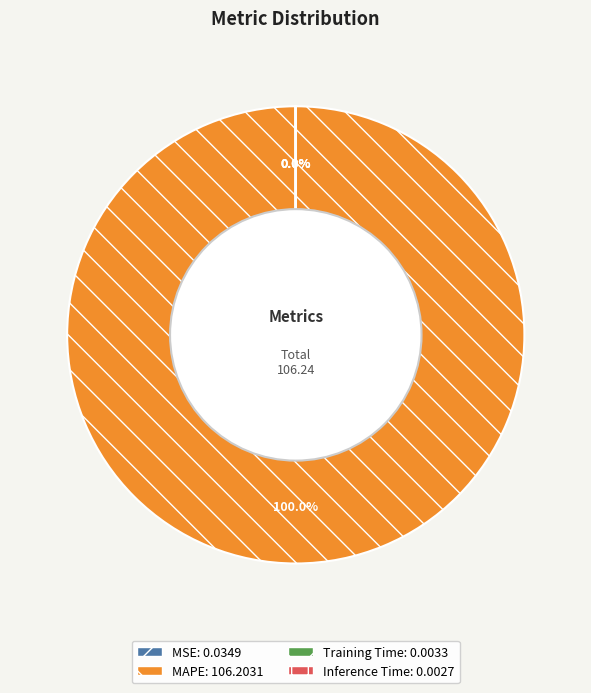

Which slice is the largest?

MAPE